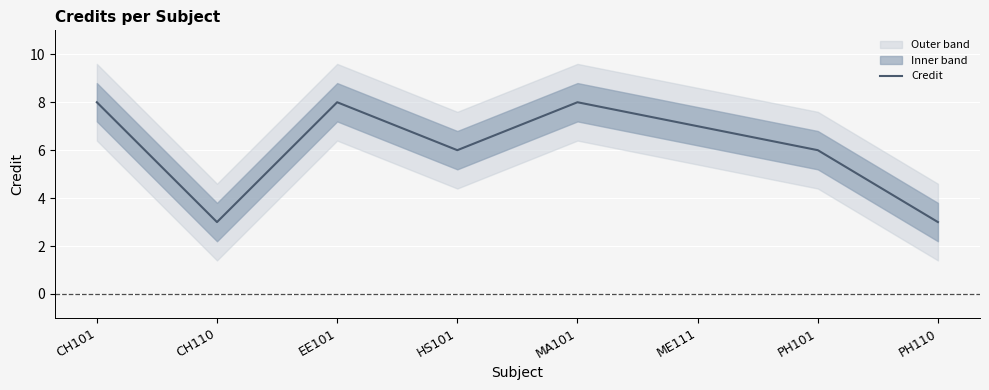

Rank the categories by value from lowest to highest.

CH110, PH110, HS101, PH101, ME111, CH101, EE101, MA101